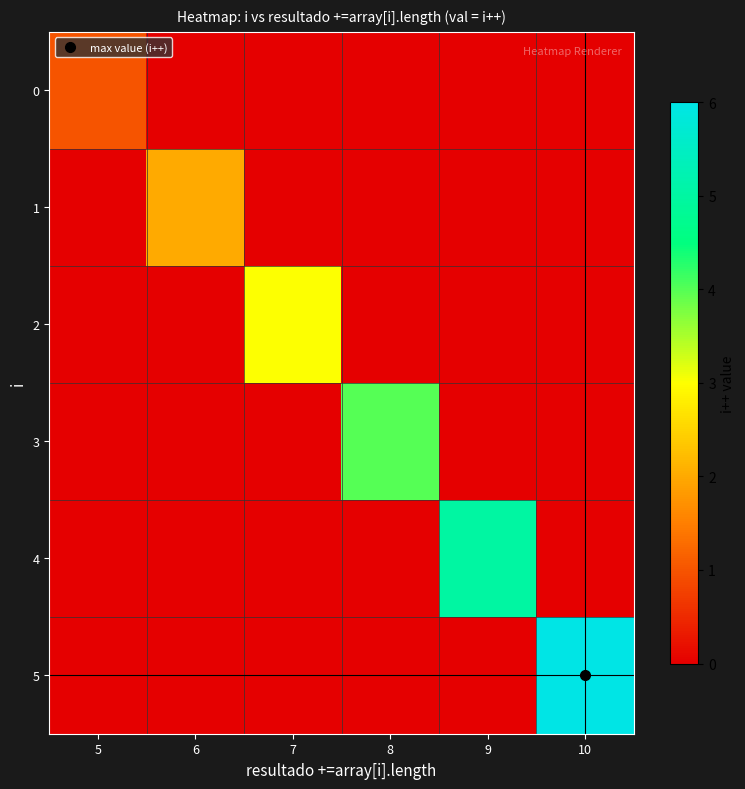

Which series changed the most between 6 and 9?

4